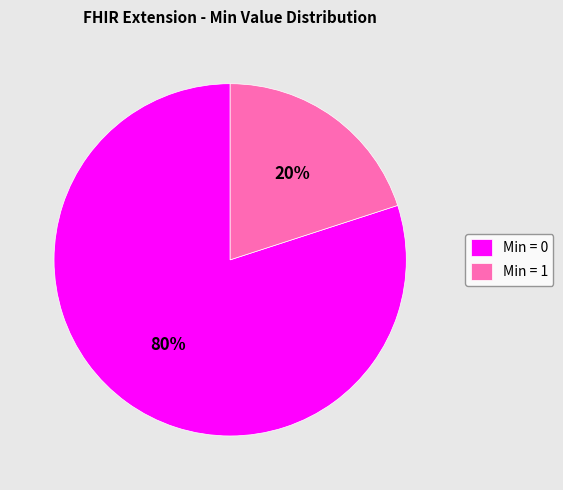

Does any single category account for the majority?

Yes